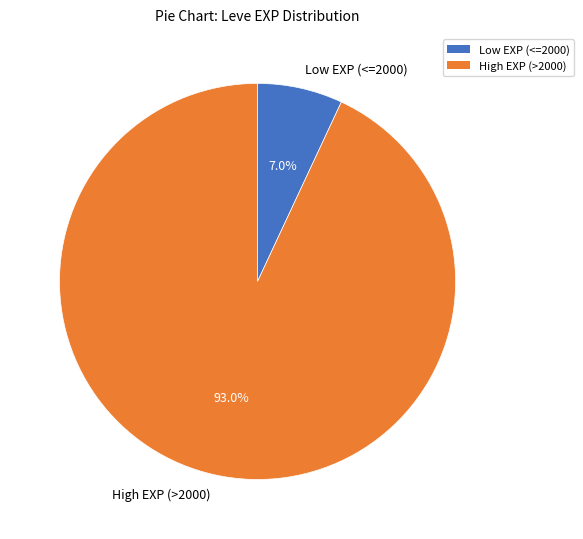

Between Low EXP (<=2000) and High EXP (>2000), which is larger?

High EXP (>2000)